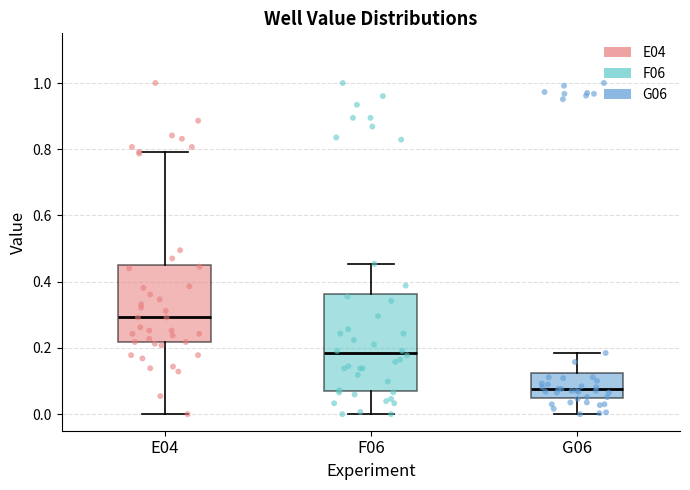

Where is the lower edge of the box for F06 on the y-axis? The values are not printed on the chart, so give them approximately, as read against the axis.

0.08